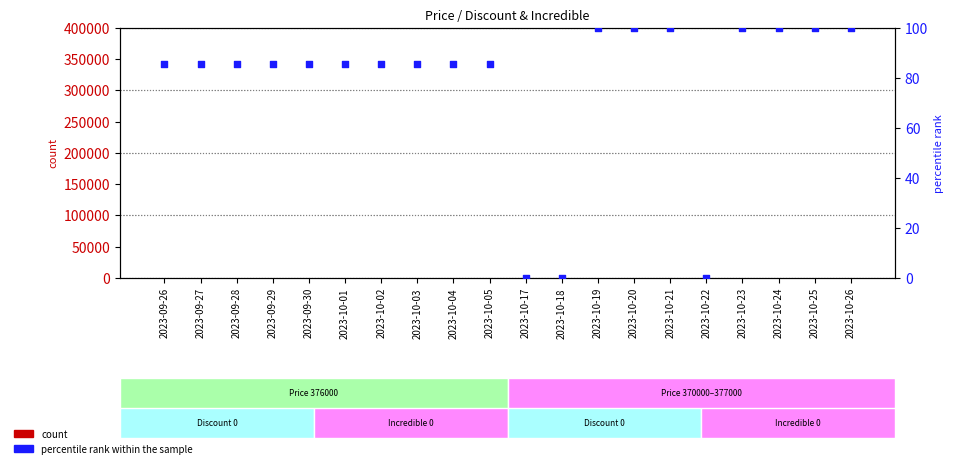

Which series has the largest total across all categories?

percentile rank within the sample